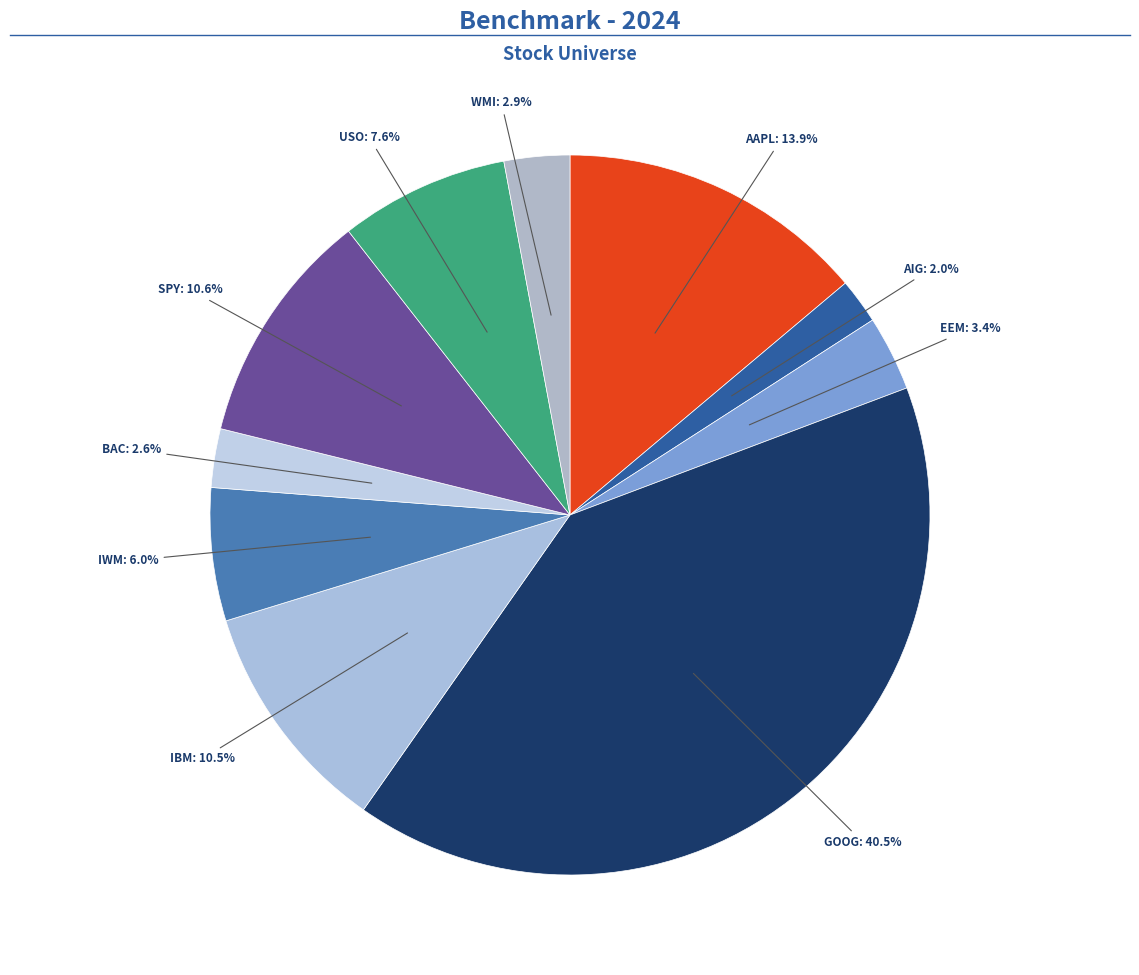

How many segments does this pie chart have?

10